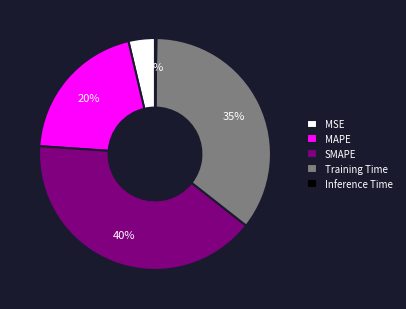

Is it true that MAPE is 7% of the pie?

False